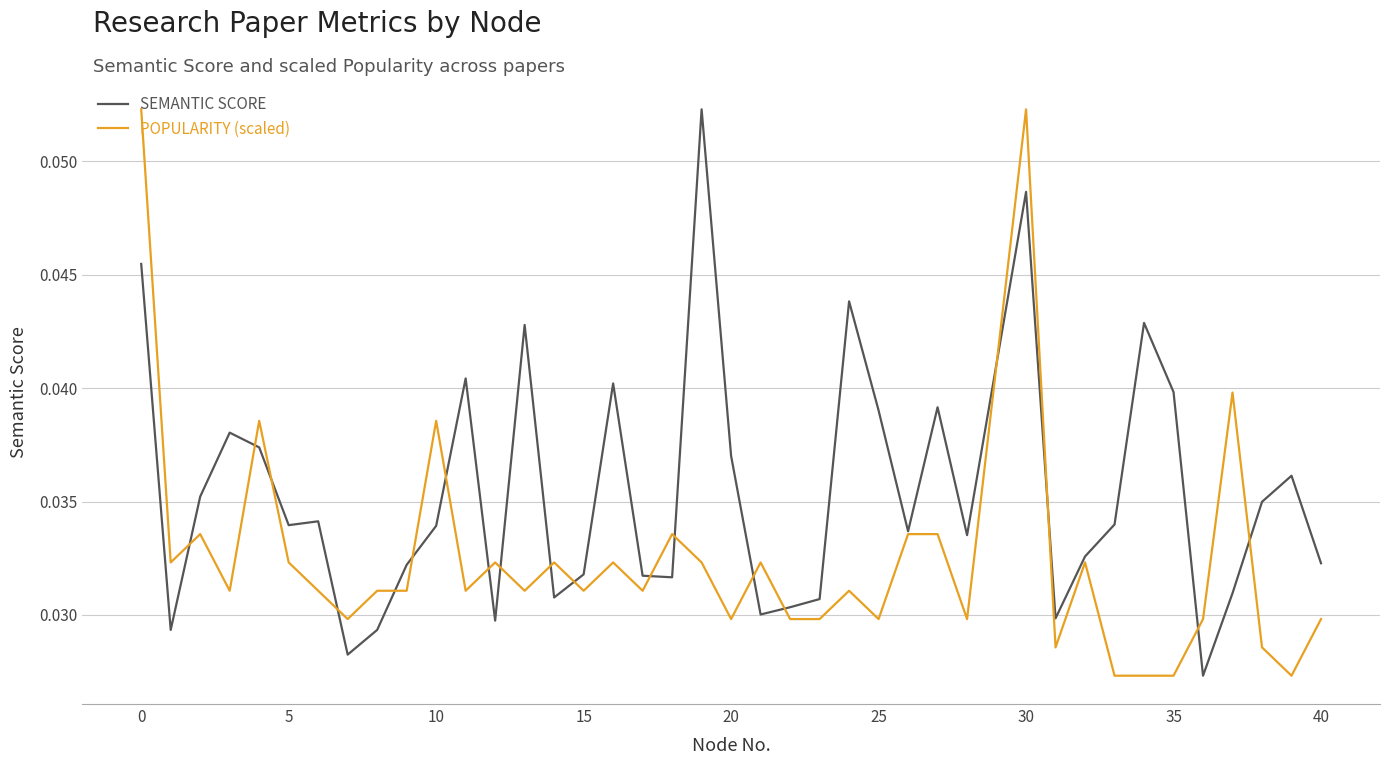

How many lines are shown in the chart?

2